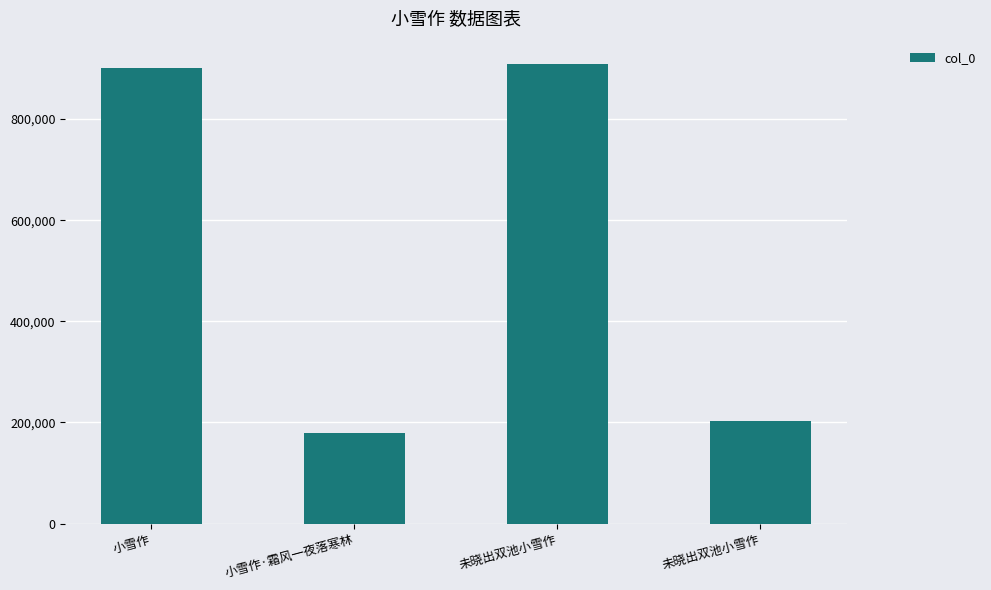

How many bars are there in total?

4